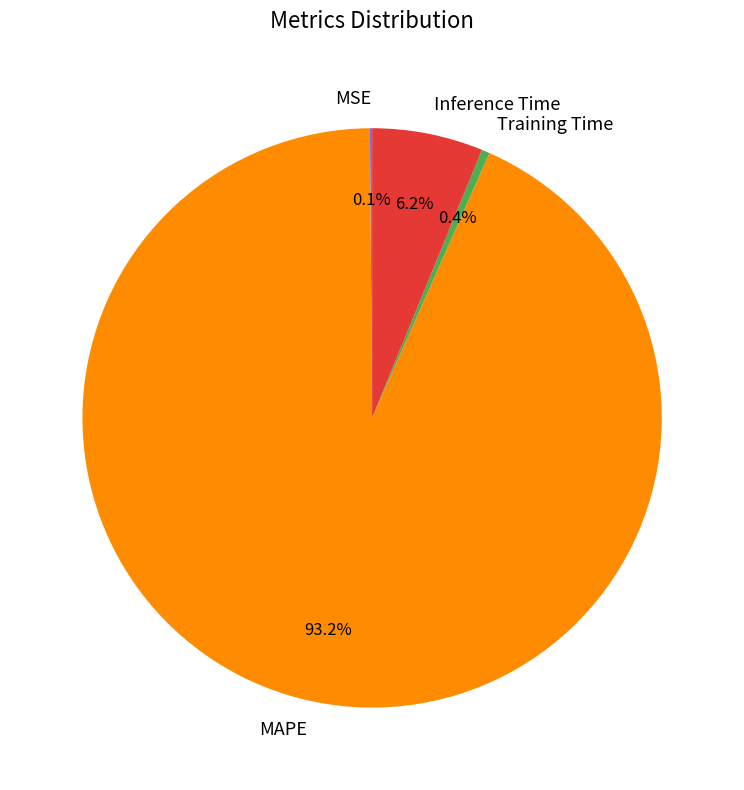

Which slice is the largest?

MAPE